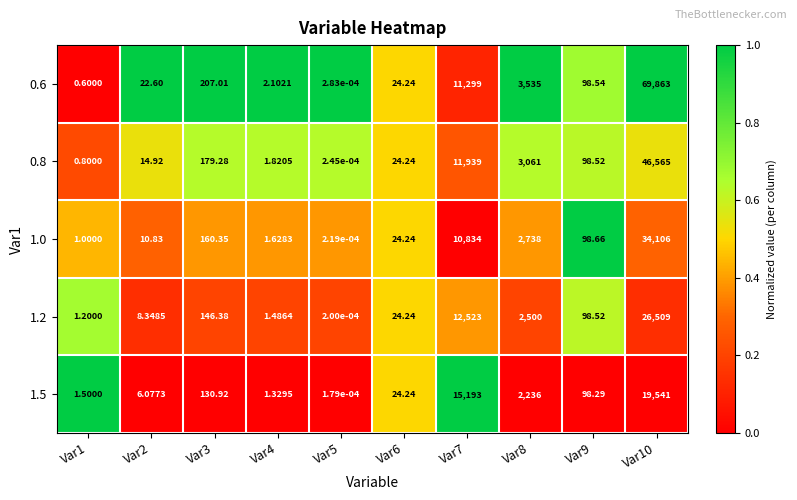

Is the value of 0.6 at Var8 greater than the value of 1.5 at Var9?

Yes